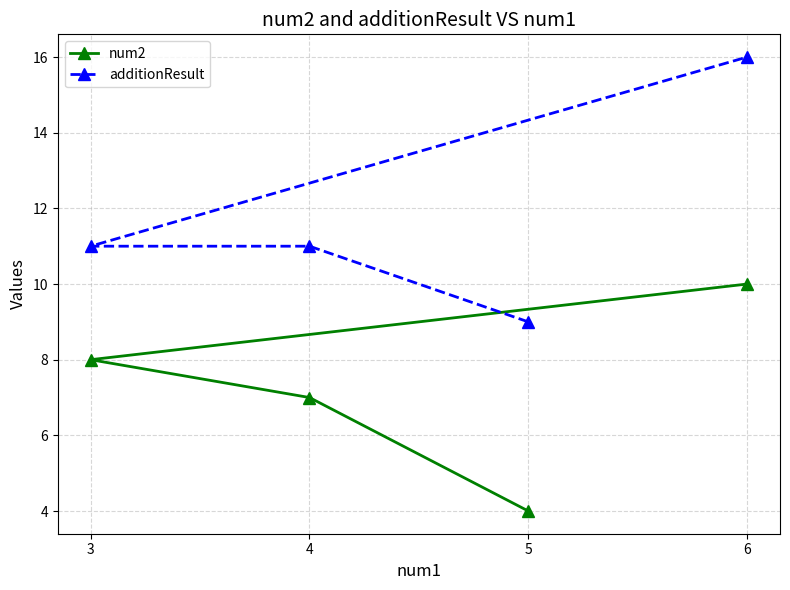

Rank the series at 5 from lowest to highest value.

num2, additionResult